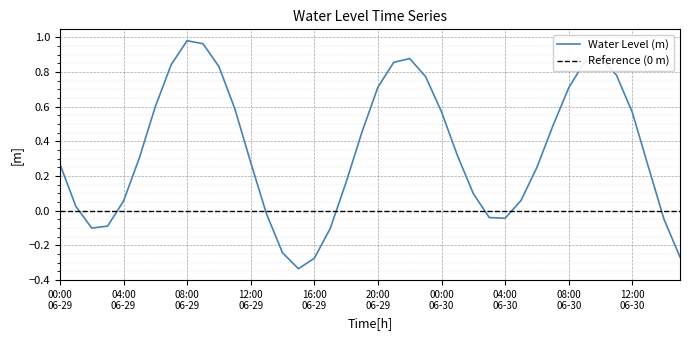

The value at 20:00 06-29 is 1.2. True or false?

False